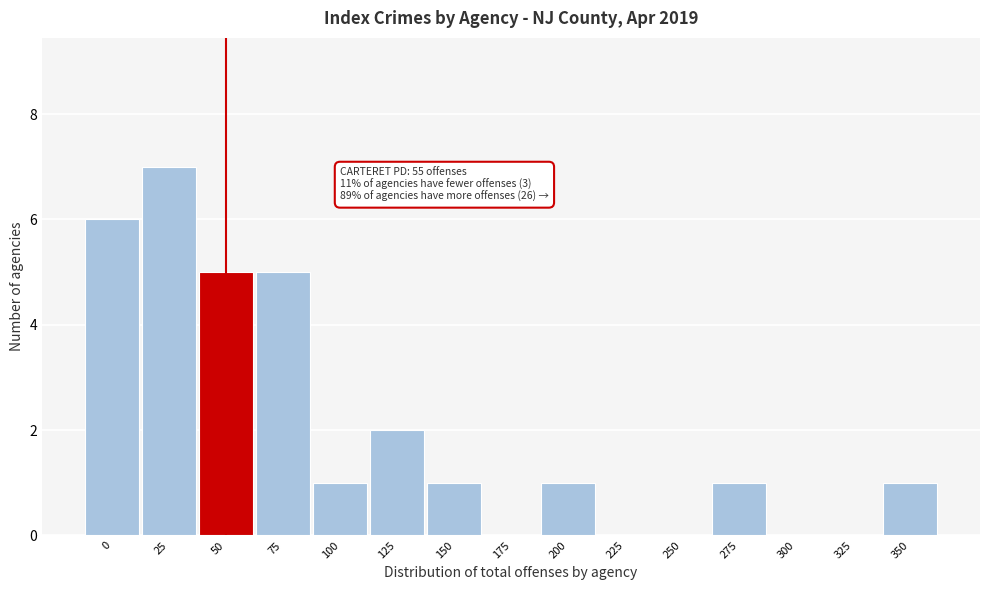

Reading left to right, what are all the values shown in this chart?

0=6	25=7	50=5	75=5	100=1	125=2	150=1	175=0	200=1	225=0	250=0	275=1	300=0	325=0	350=1